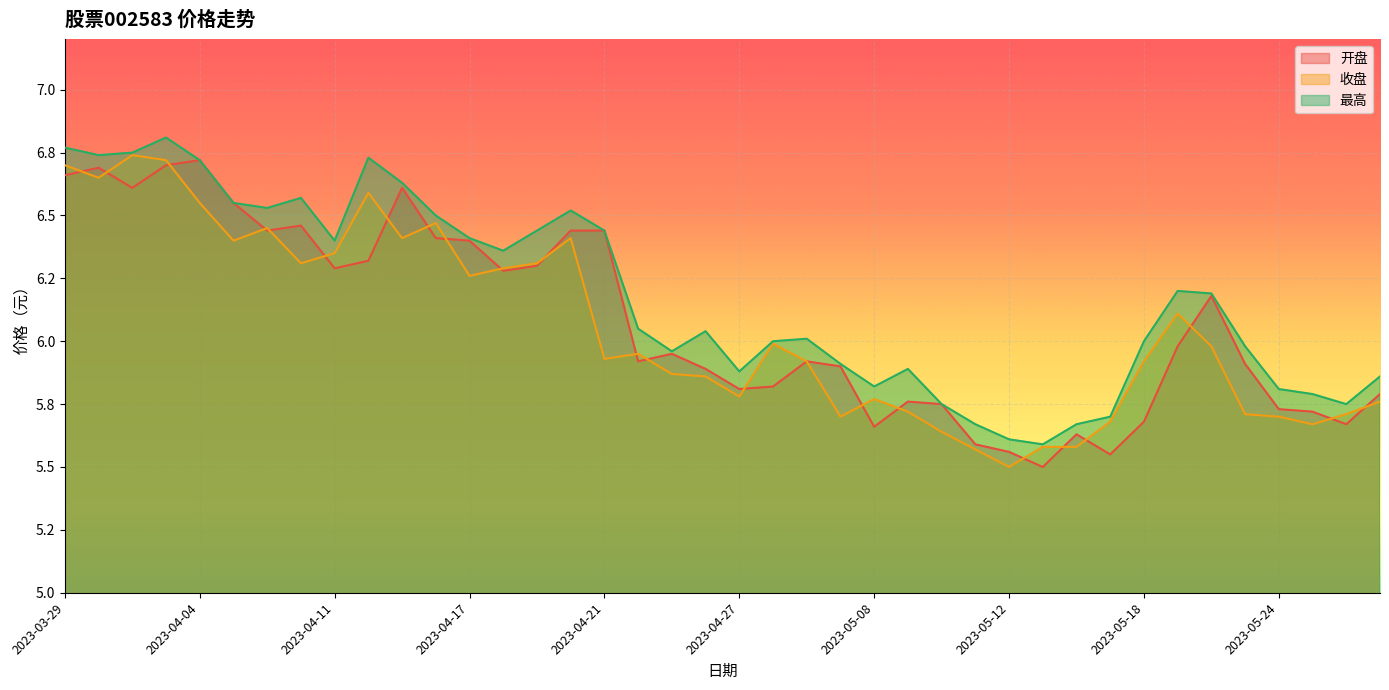

Read the 收盘 value at 2023-04-17.

6.3